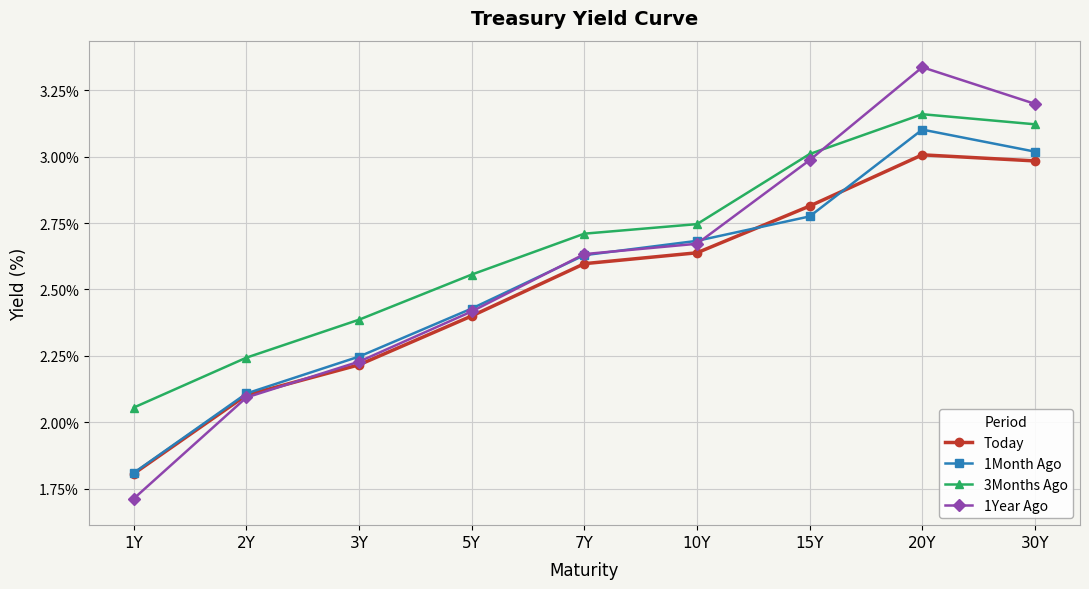

Which series changed the most between 7Y and 15Y?

1Year Ago